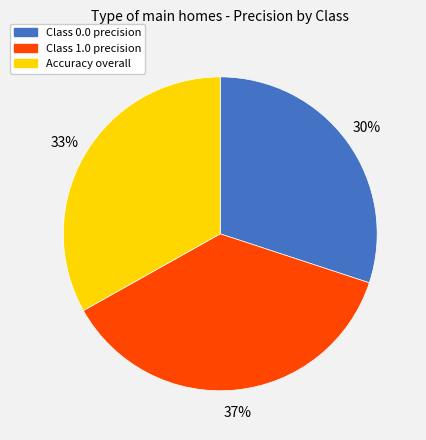

Is there any slice that represents more than half of the pie?

No